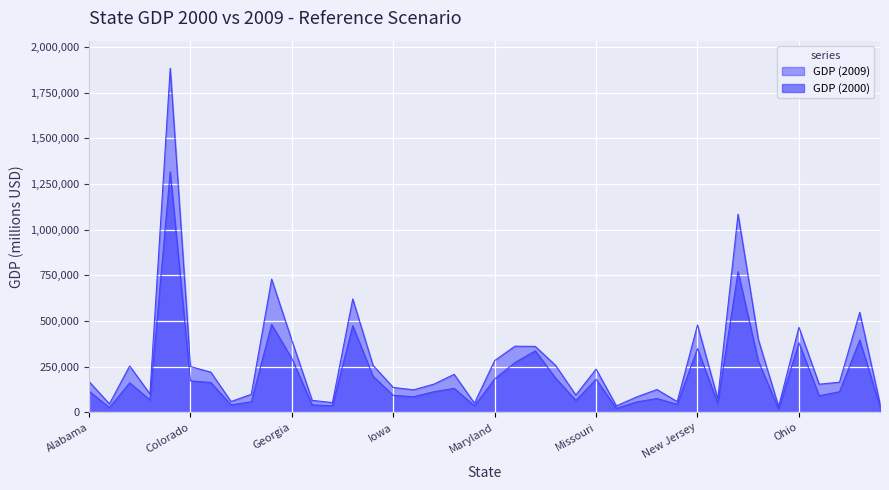

How many data points in GDP (2000) are less than 116014?

20